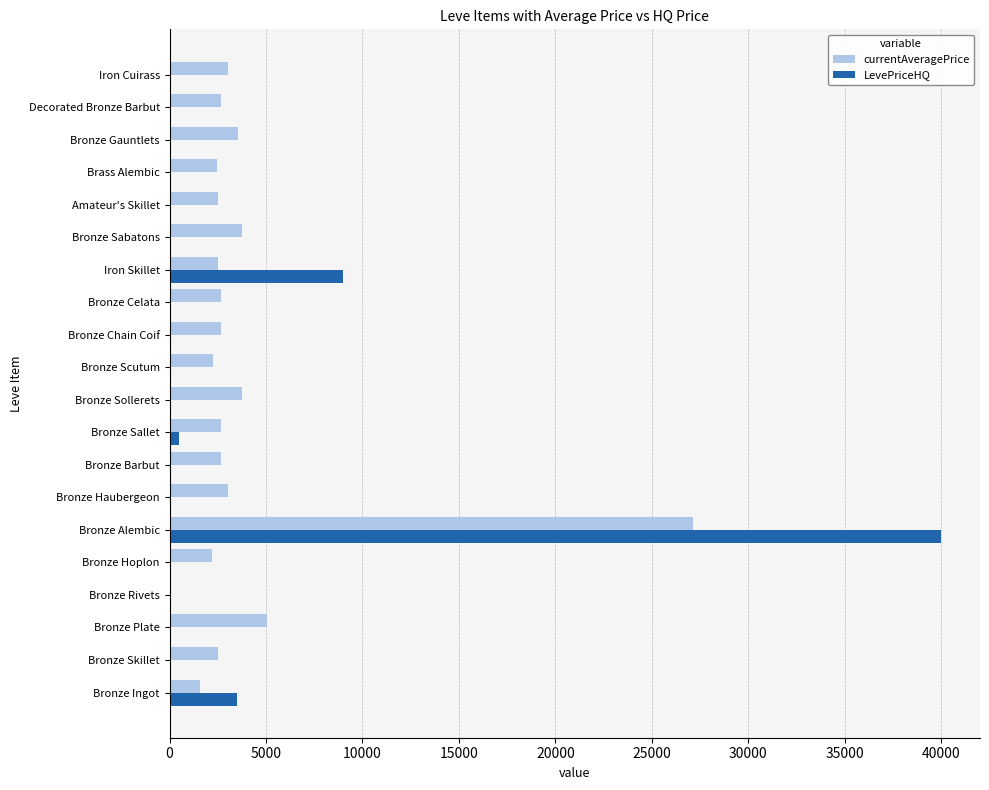

The LevePriceHQ series shows -25532.1 at Iron Cuirass. True or false?

False